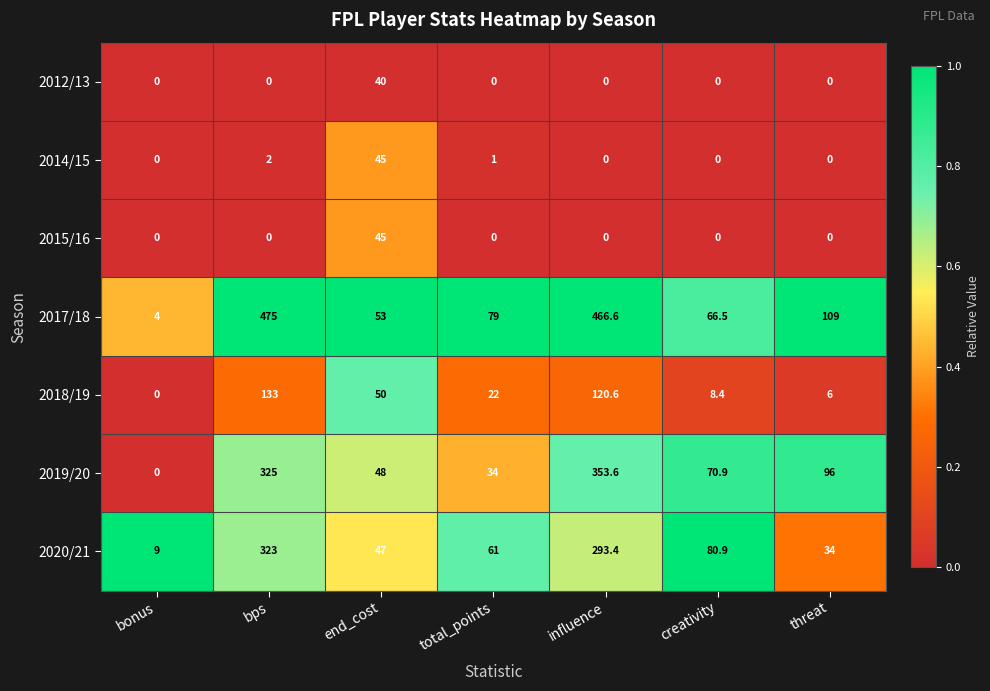

At which label is 2020/21 closest to 166?

creativity